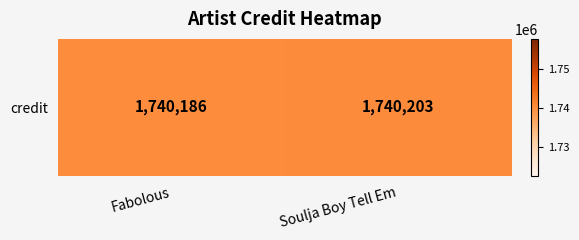

The chart shows a value of 1115492 at Soulja Boy Tell Em. True or false?

False